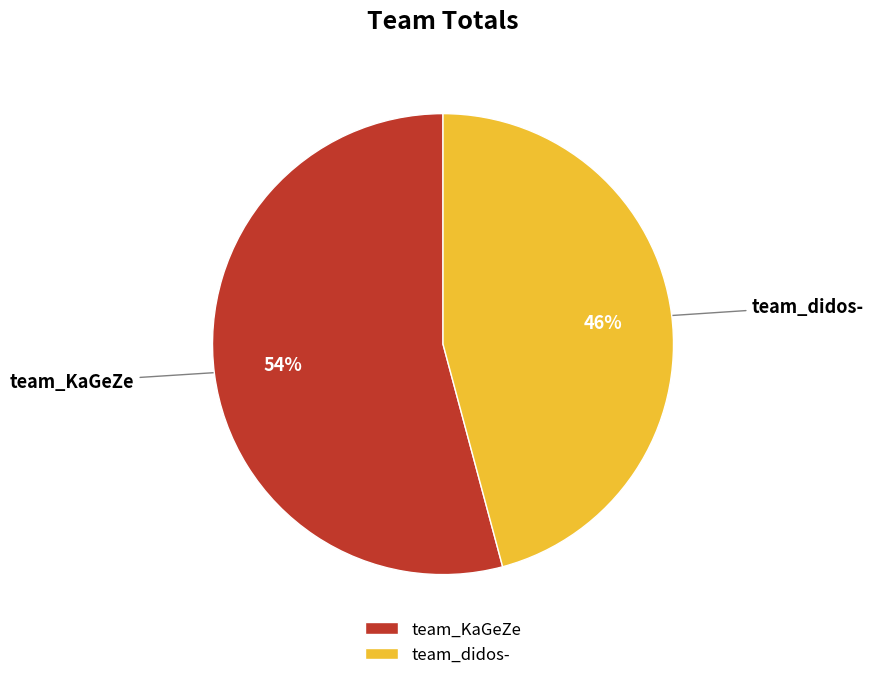

Is the sum of team_KaGeZe and team_didos- greater than half?

Yes